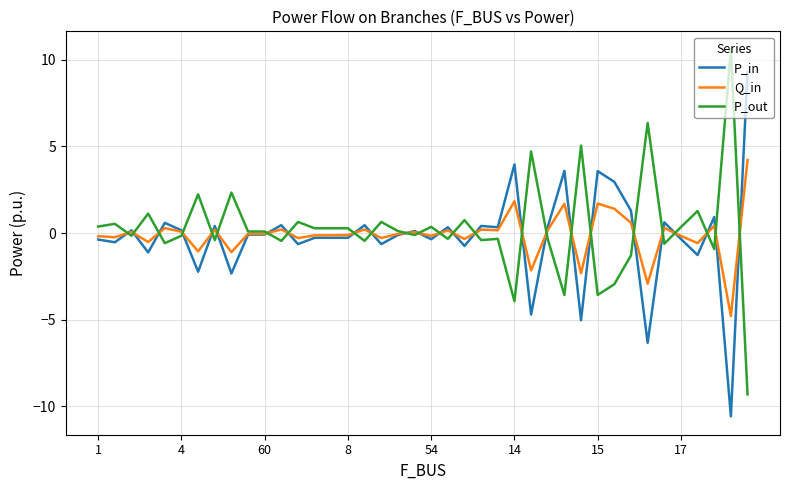

Rank the series by their maximum value, from lowest to highest.

Q_in, P_in, P_out